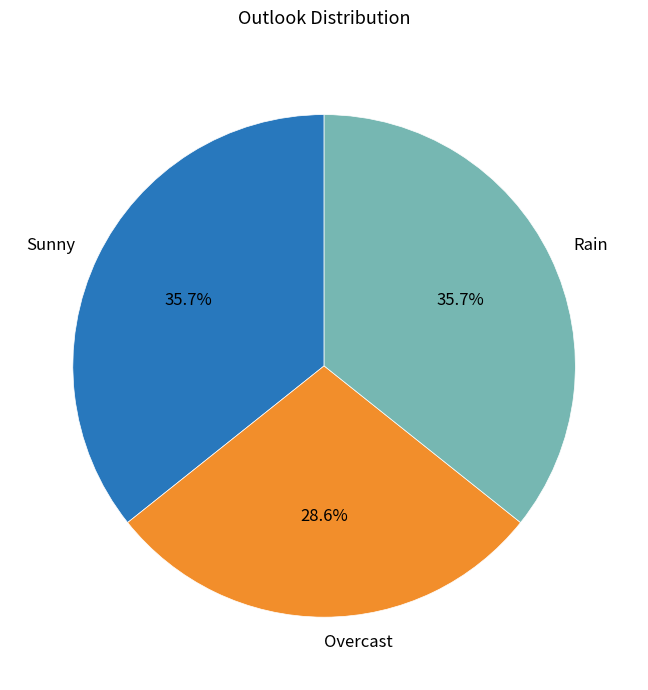

How many segments does this pie chart have?

3